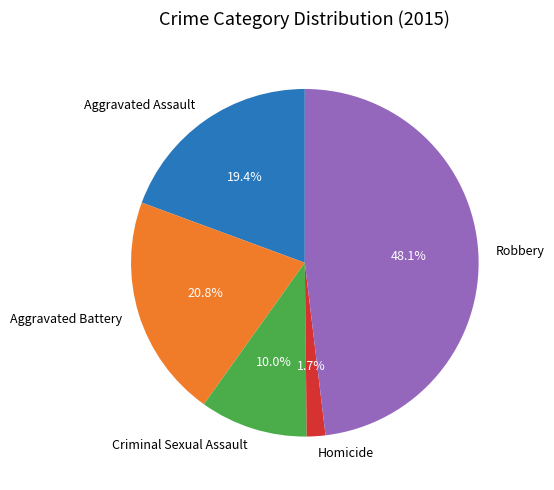

What percentage is the Robbery slice, to the nearest percent?

48%